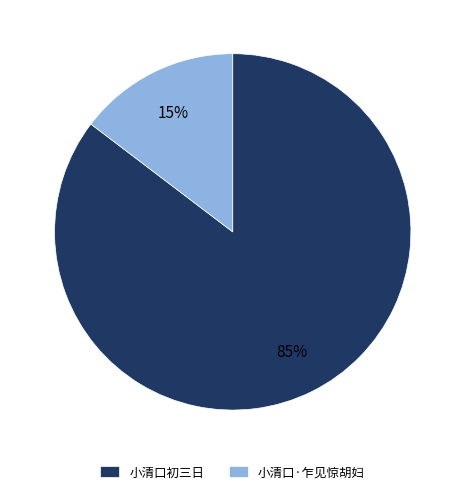

Which category accounts for the majority?

小清口初三日